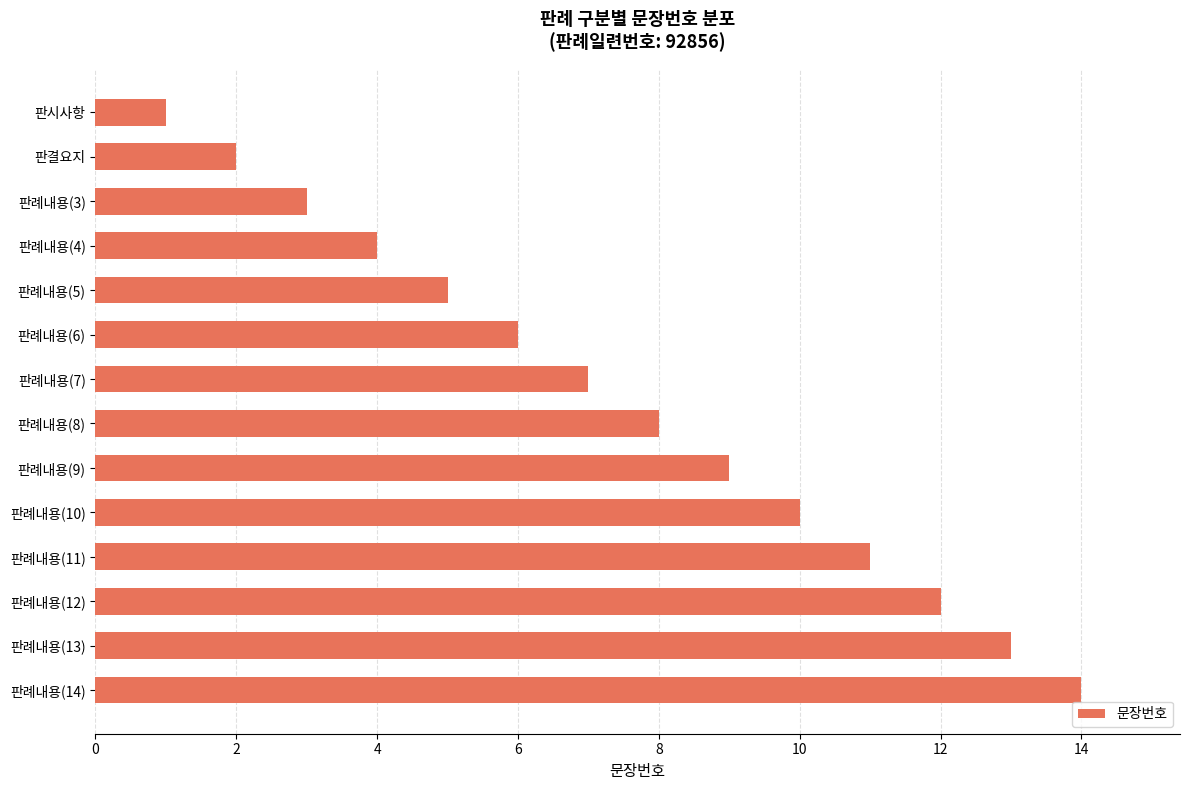

How many distinct data groups are displayed?

1